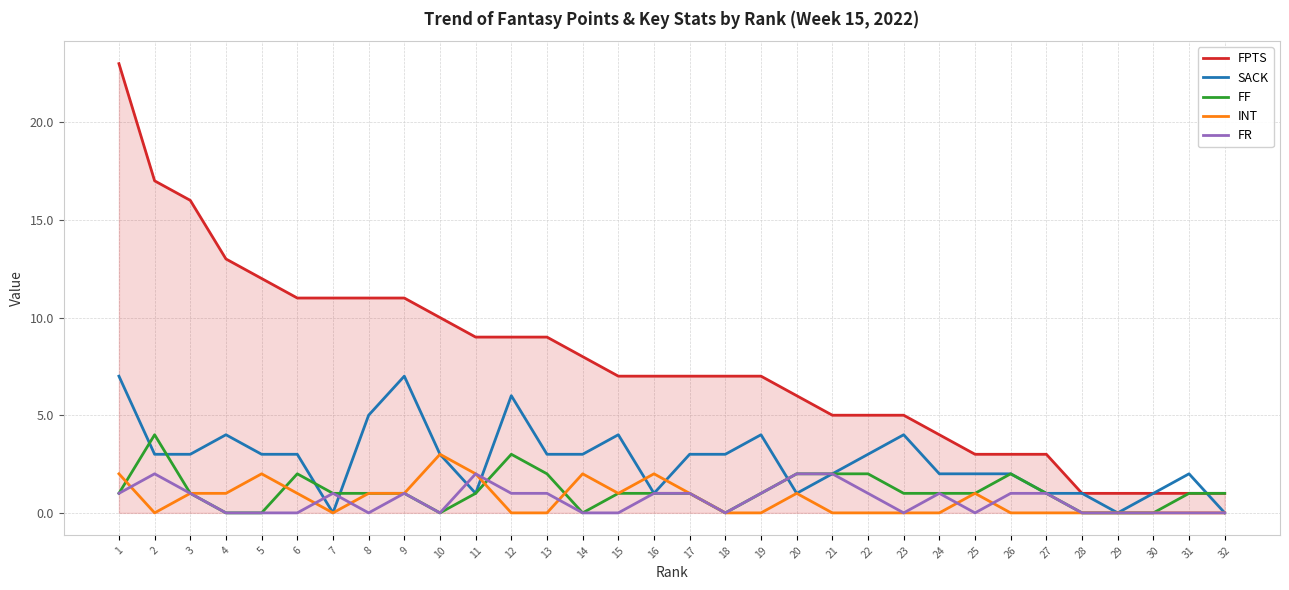

What is the difference between the second highest and second lowest values in the FF series?

3